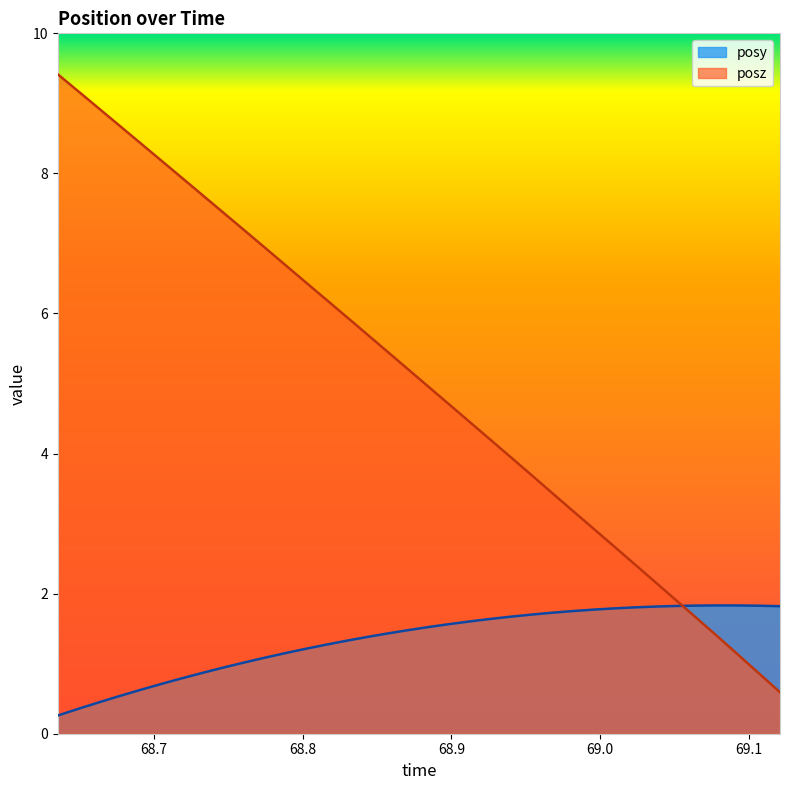

Does the chart display data point markers on the line(s)?

No